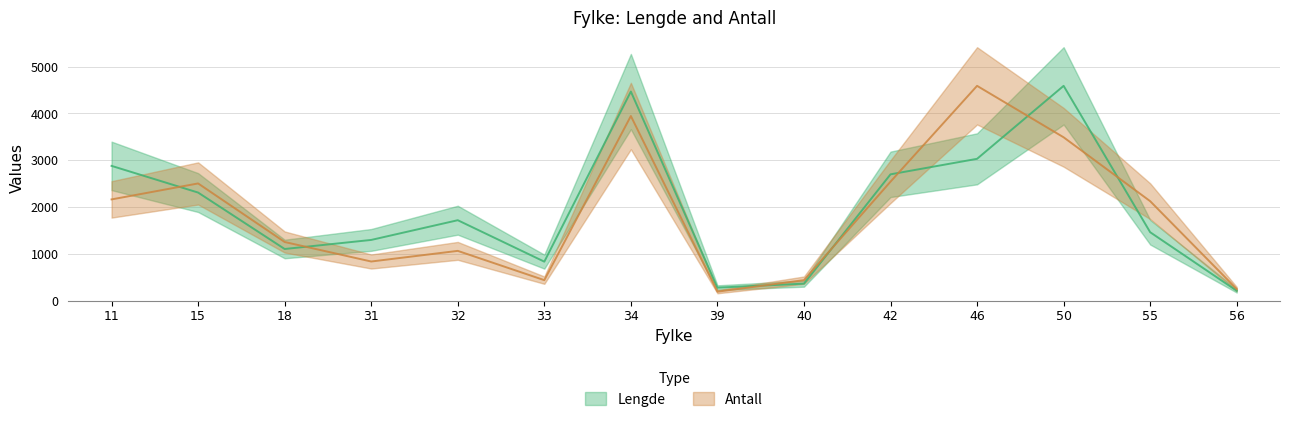

At which category does Lengde reach its first local valley?

18